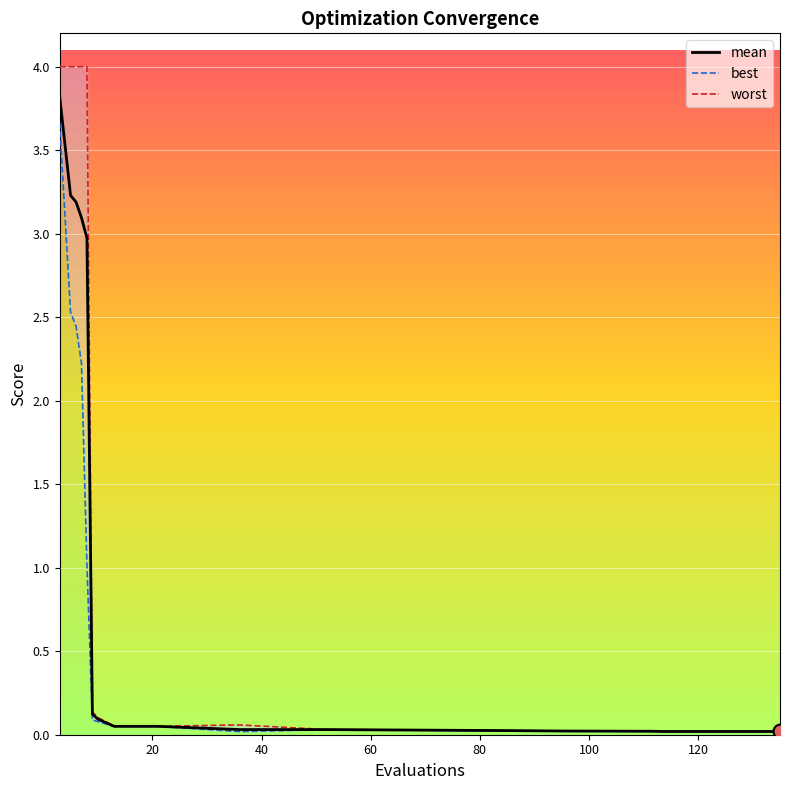

True or false: the data shows 0.0 at 15.

False